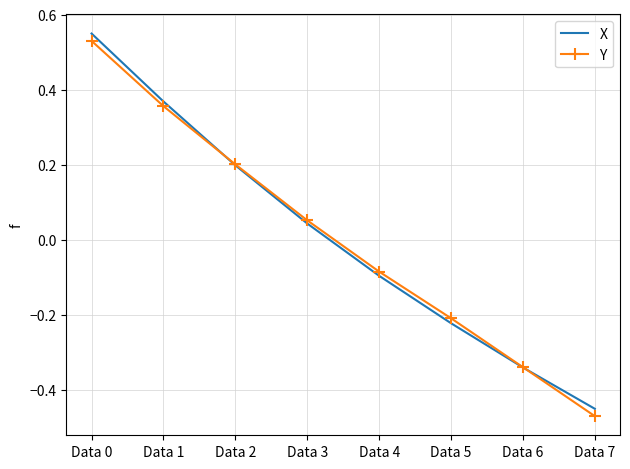

What is the difference between the maximum and minimum values in the Y series?

1.0